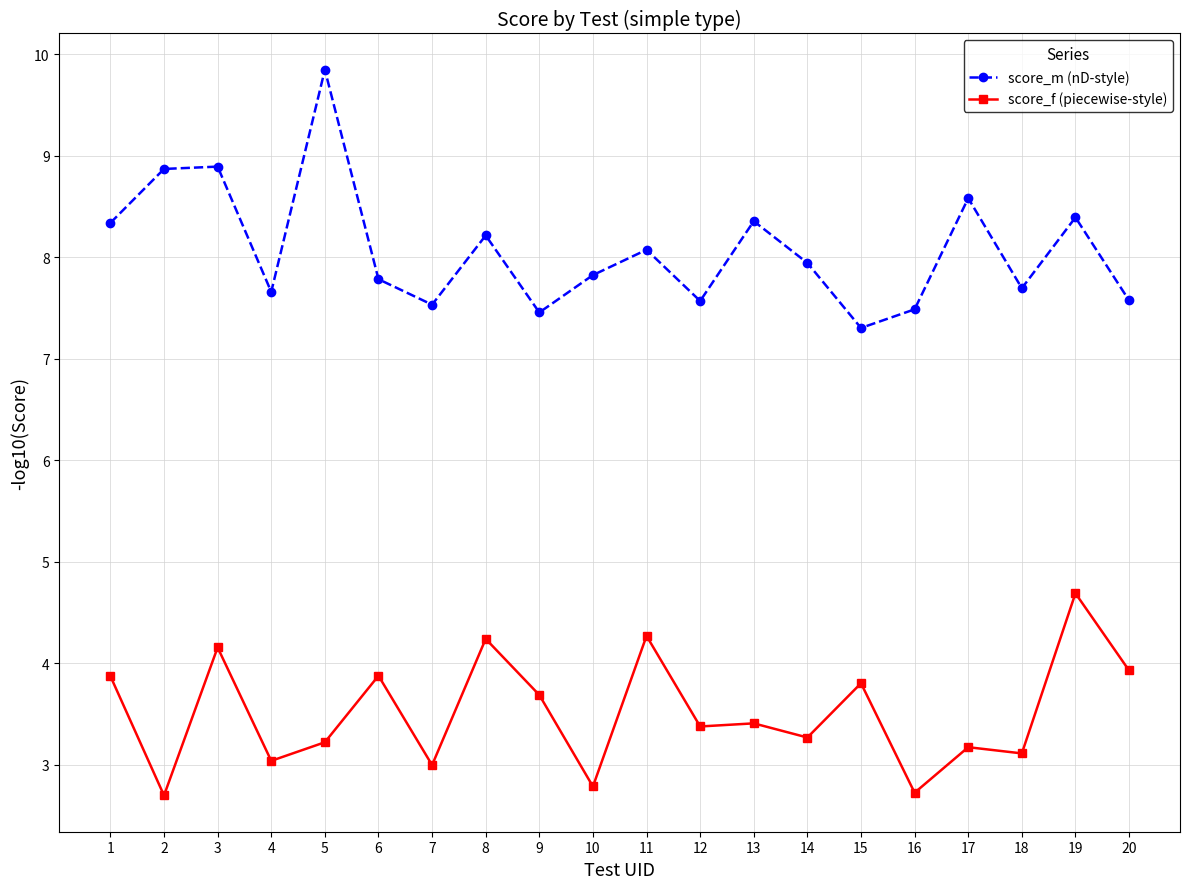

What is the difference between the highest and lowest values at 17?

5.4